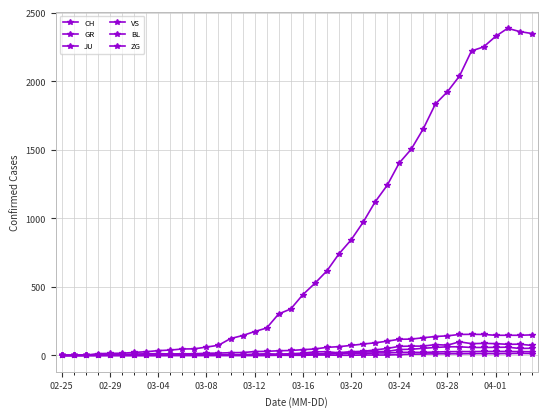

How many data points in GR are less than 9?

20